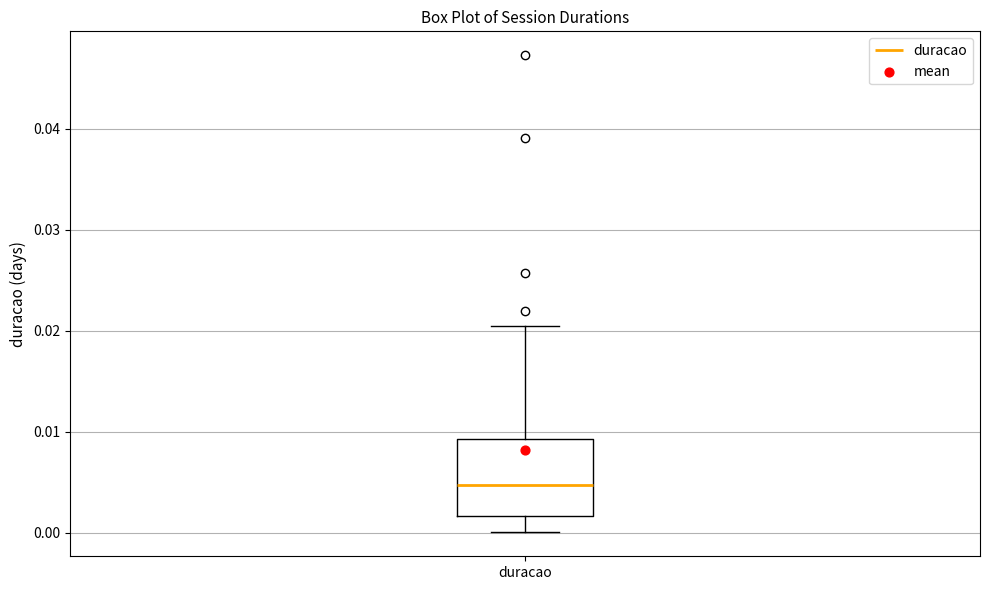

Transcribe this box plot: give where the median line is, the range the box spans, and where the two whiskers end, as read against the y-axis. The values are not printed on the chart, so give them approximately, as read against the axis.

median 0.005, box 0.002 to 0.009, whiskers 0.000 to 0.020